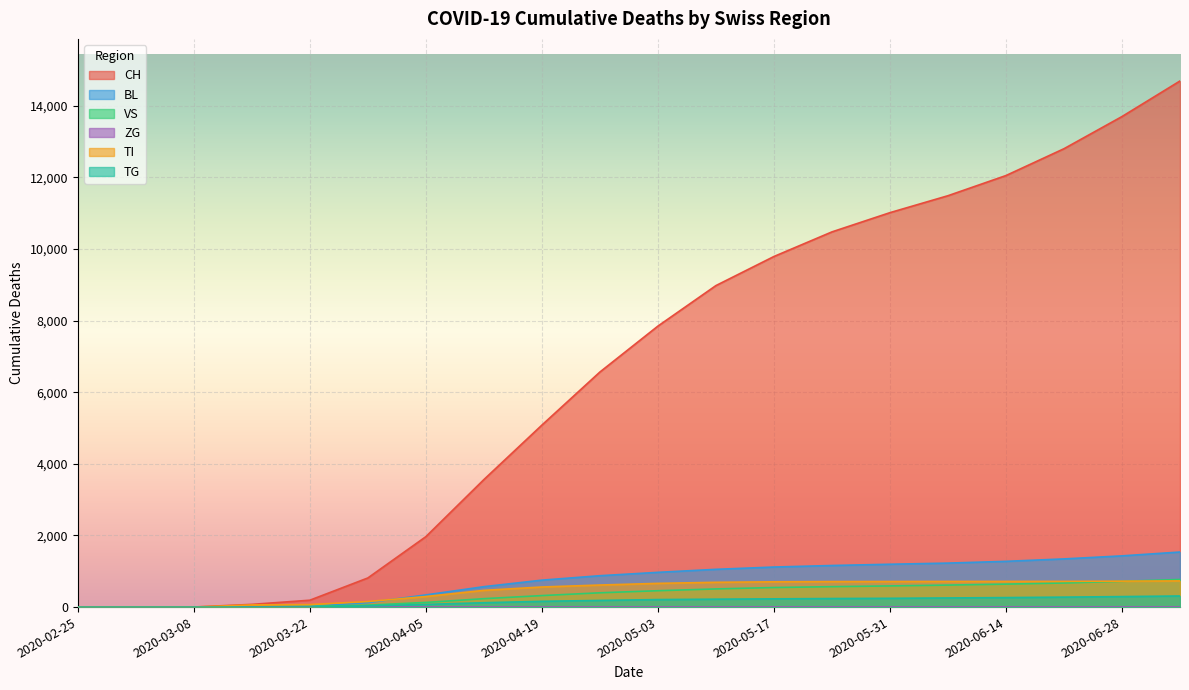

Does the chart display data point markers on the line(s)?

No